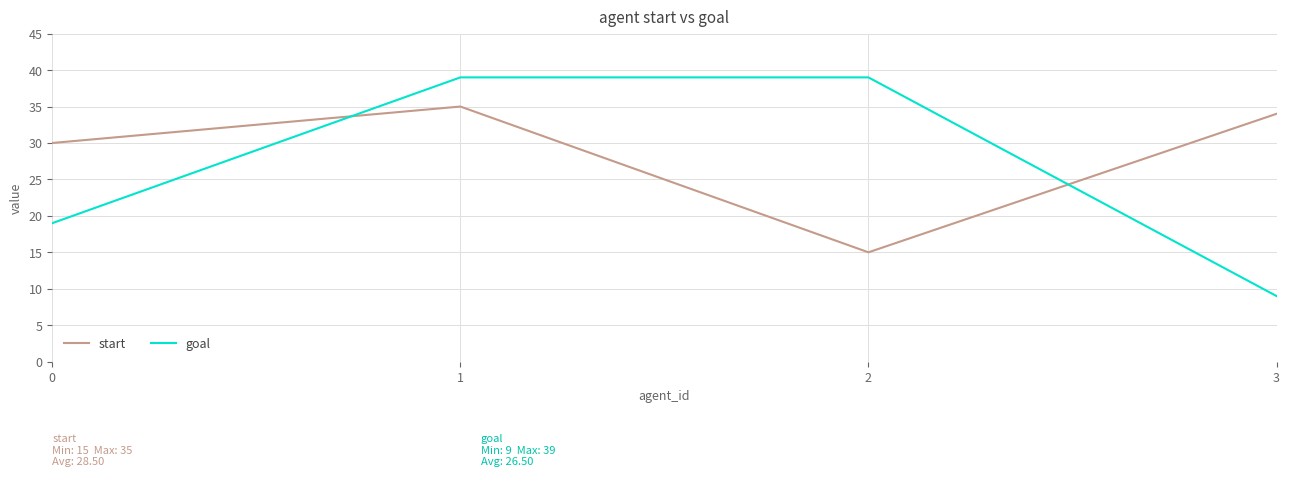

Where does the start series first go above 34?

1